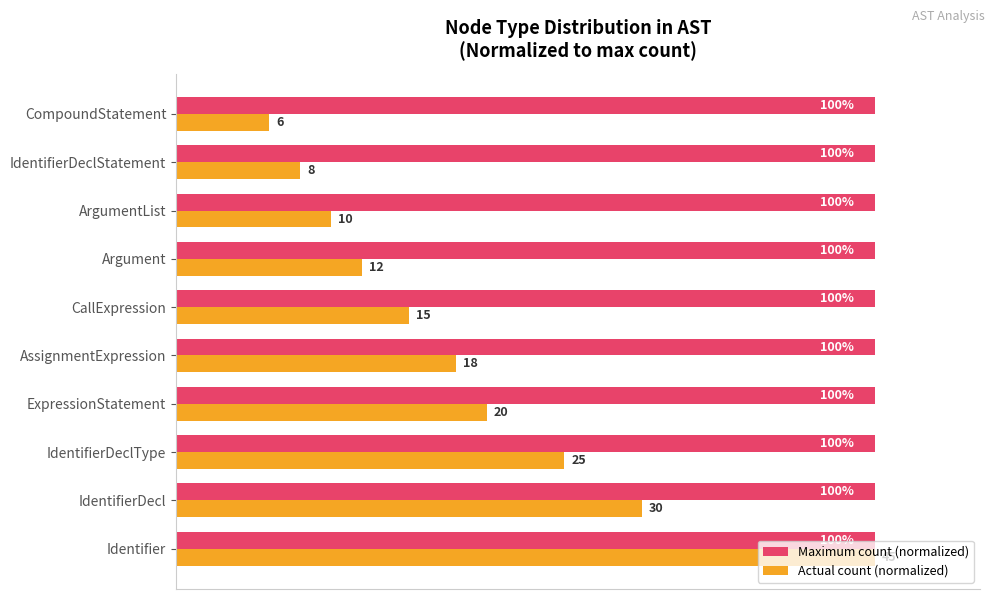

Between IdentifierDecl and IdentifierDeclStatement, which series saw the biggest shift?

Actual count (normalized)